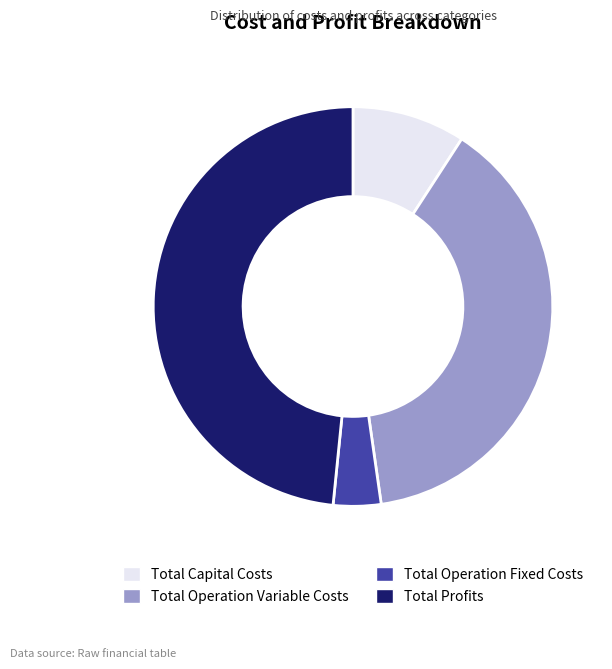

True or false: Total Capital Costs accounts for 19% of the total.

False